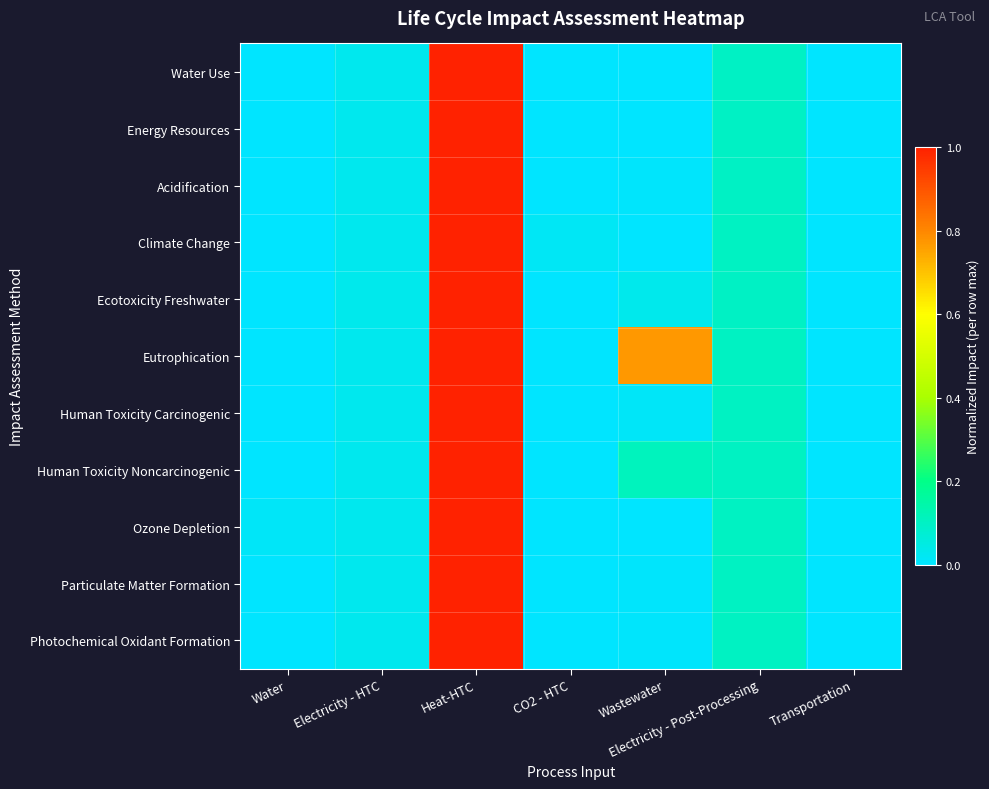

Between Water and Wastewater, which series saw the biggest shift?

Eutrophication